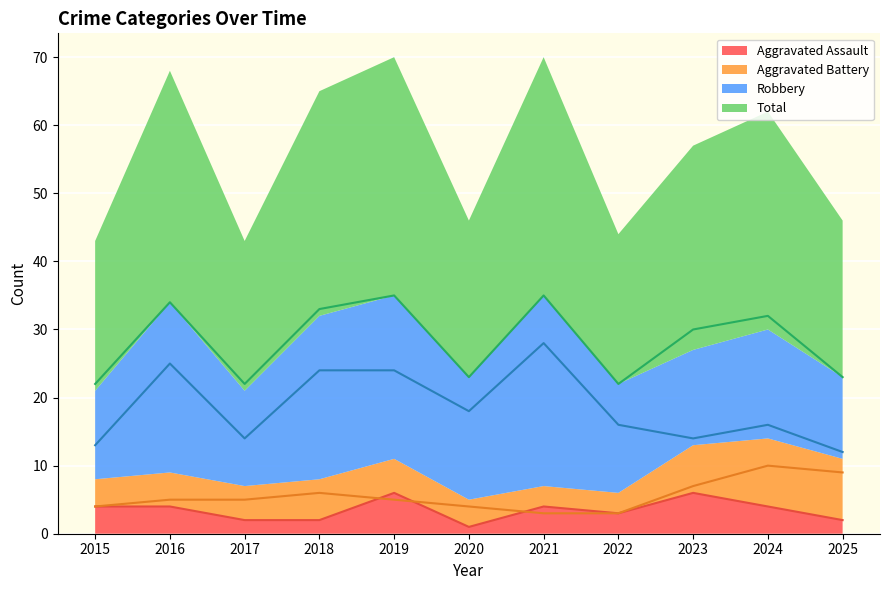

Read the Robbery value at 2015, to the nearest 10.

10